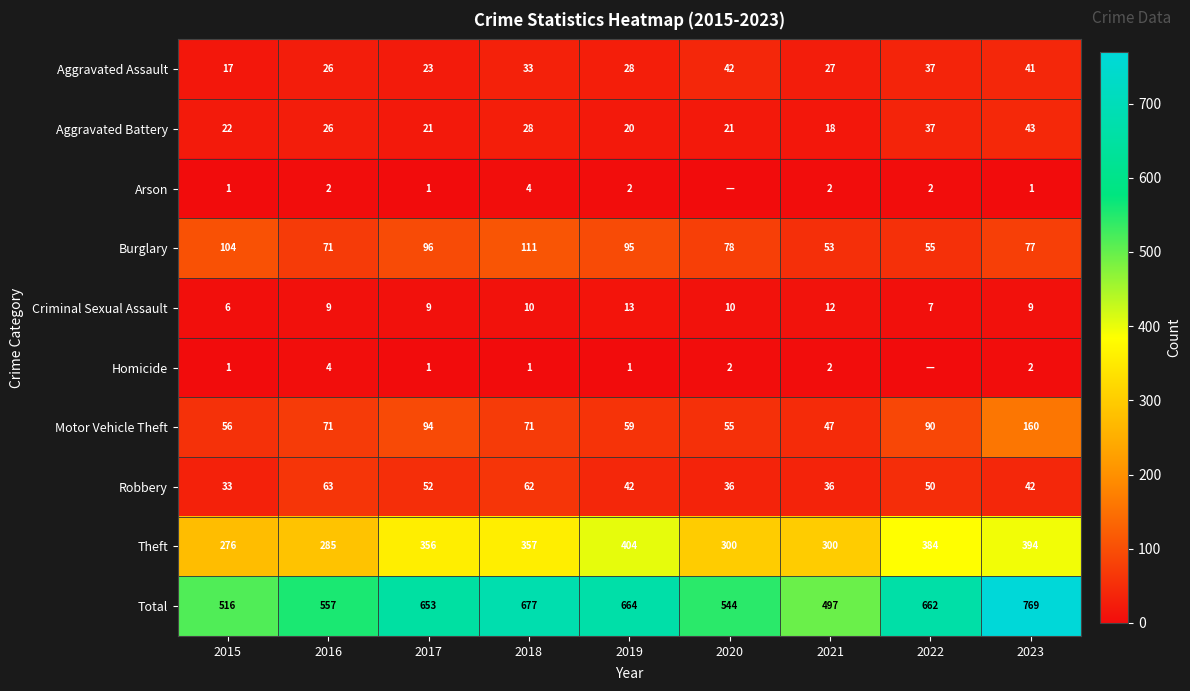

Rank the series at 2018 from lowest to highest value.

Homicide, Arson, Criminal Sexual Assault, Aggravated Battery, Aggravated Assault, Robbery, Motor Vehicle Theft, Burglary, Theft, Total